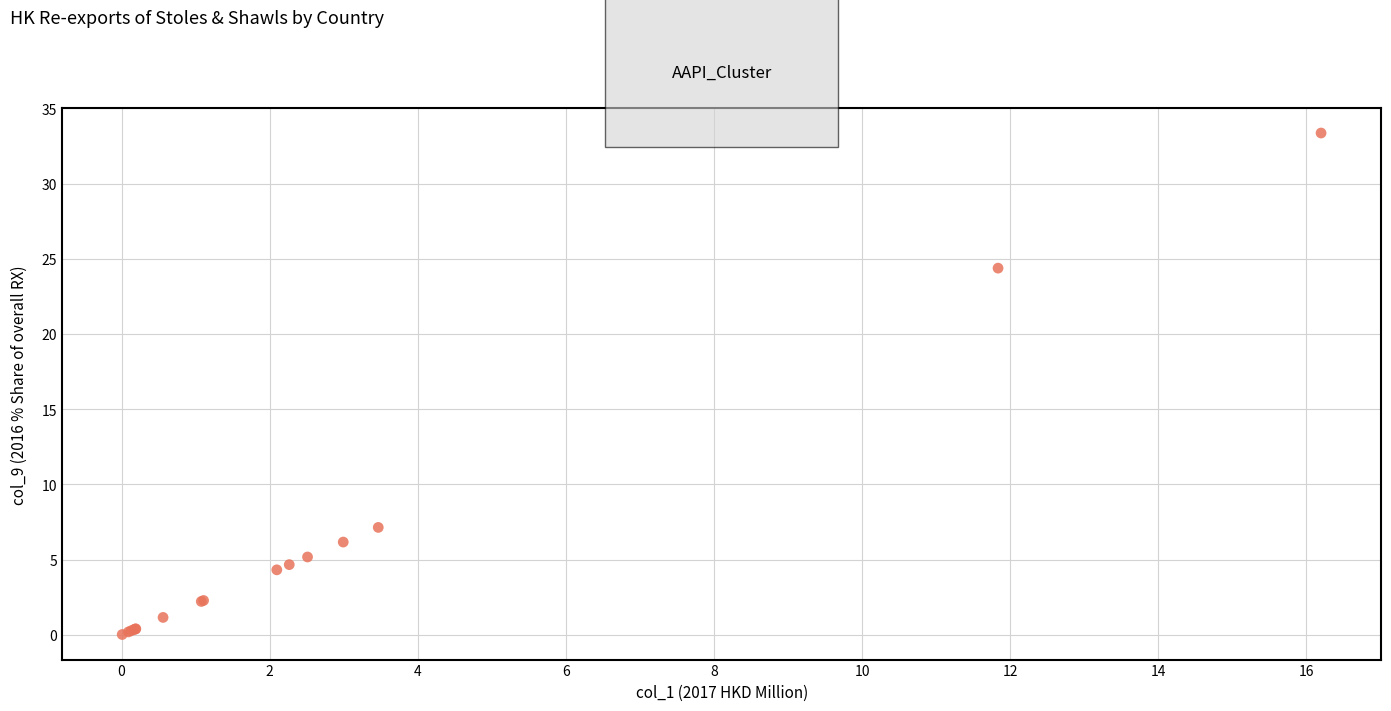

What Y value in the scatter plot is closest to 16?

24.4